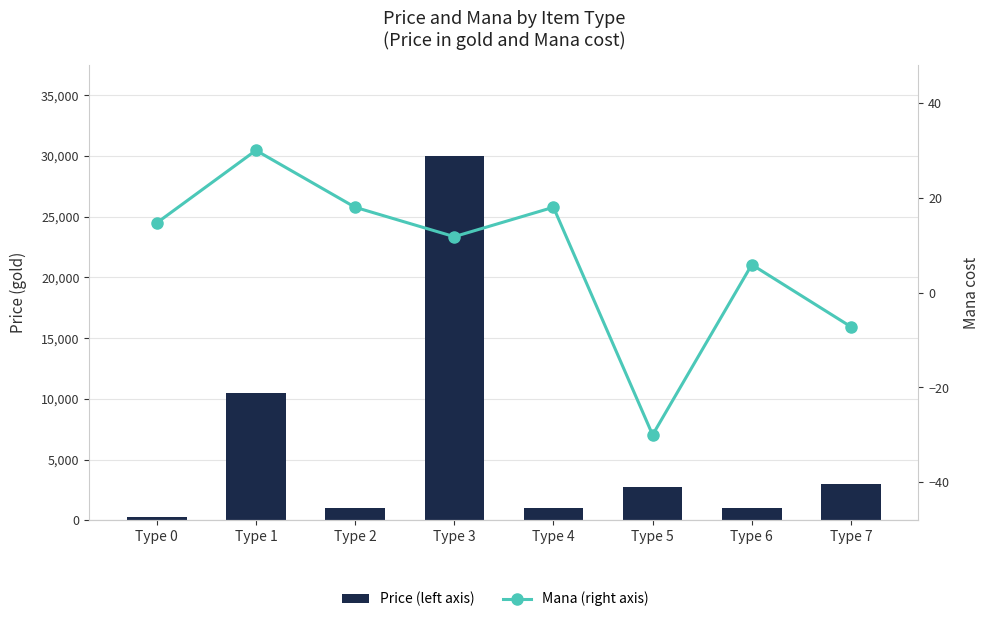

What is the average value of the Mana (right axis) series?

7.7